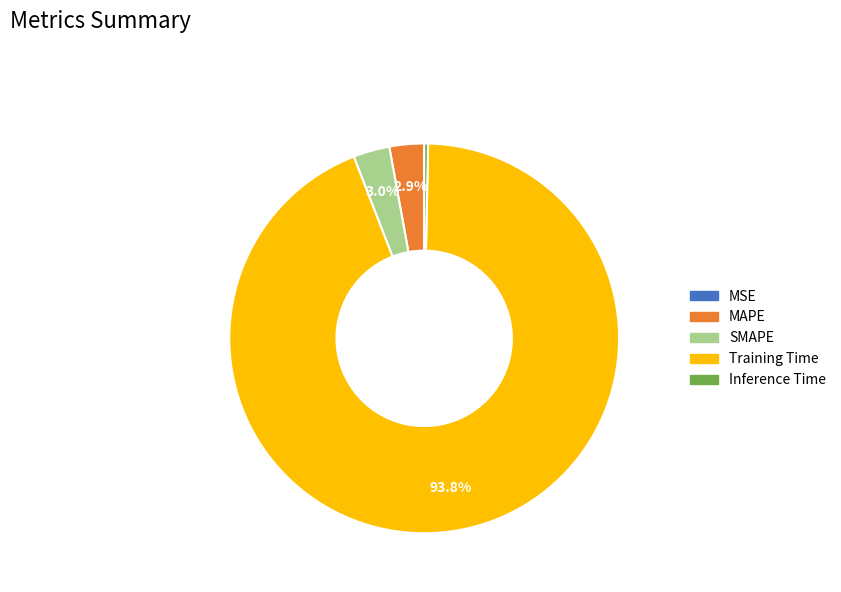

To the nearest percent, what is the average slice percentage?

20%